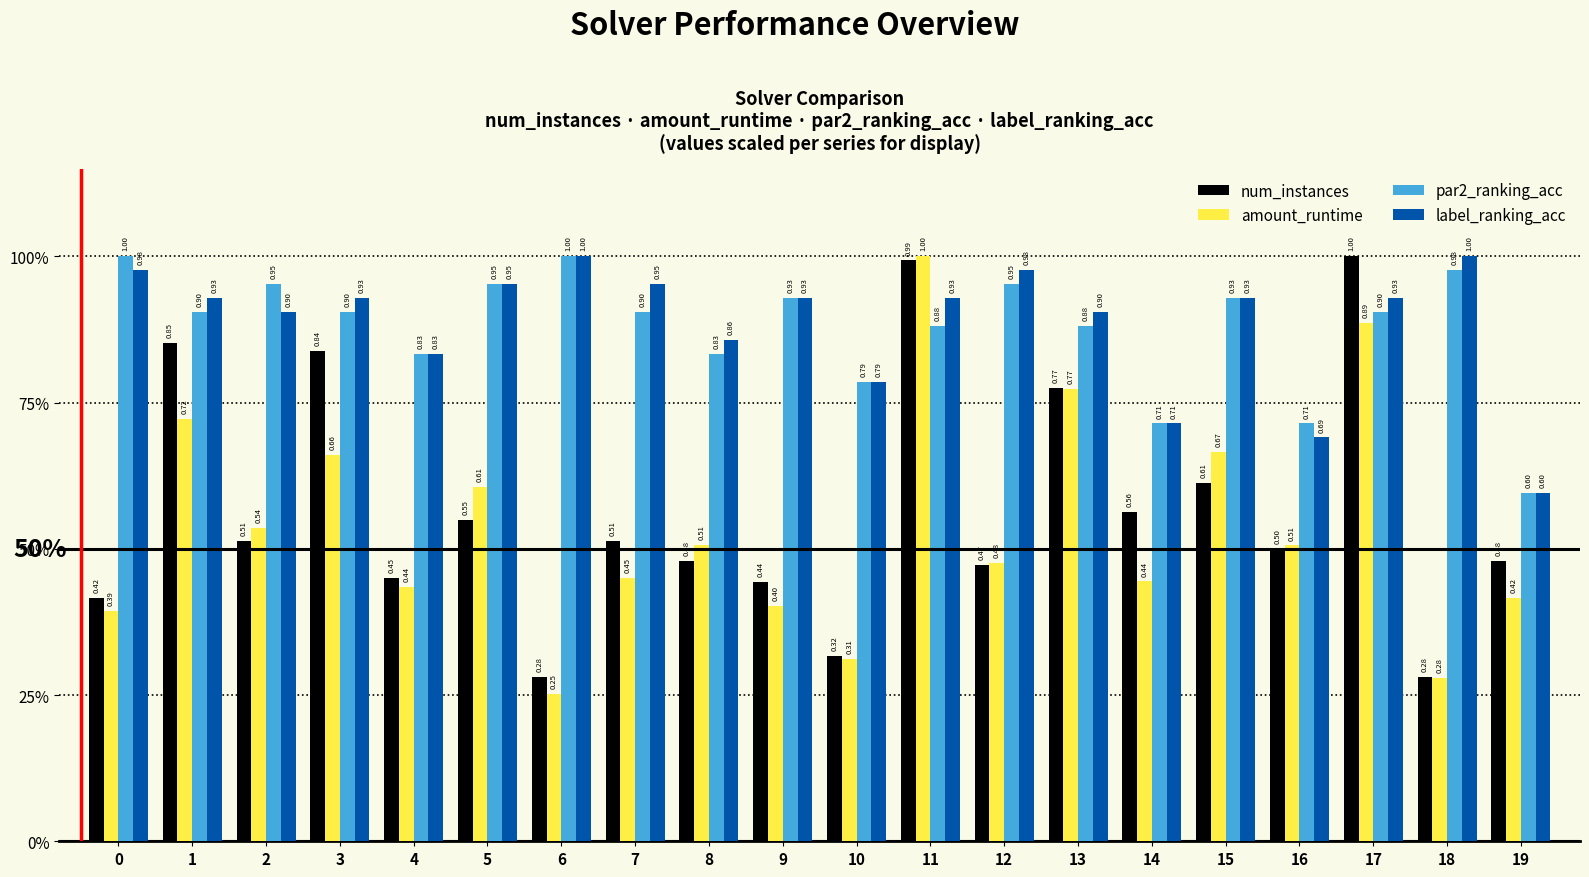

What is the difference between the second highest and second lowest values in the label_ranking_acc series?

0.3